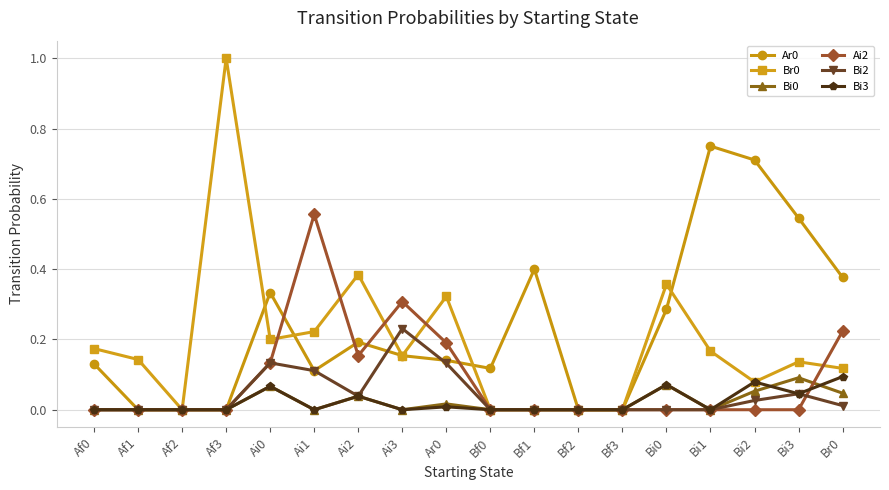

True or false: Bi2 has more than 2 points higher than both neighbors.

True